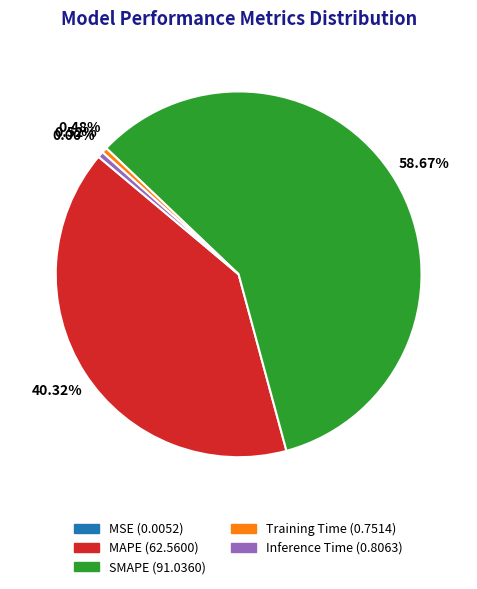

What percentage is the SMAPE slice, to the nearest percent?

59%